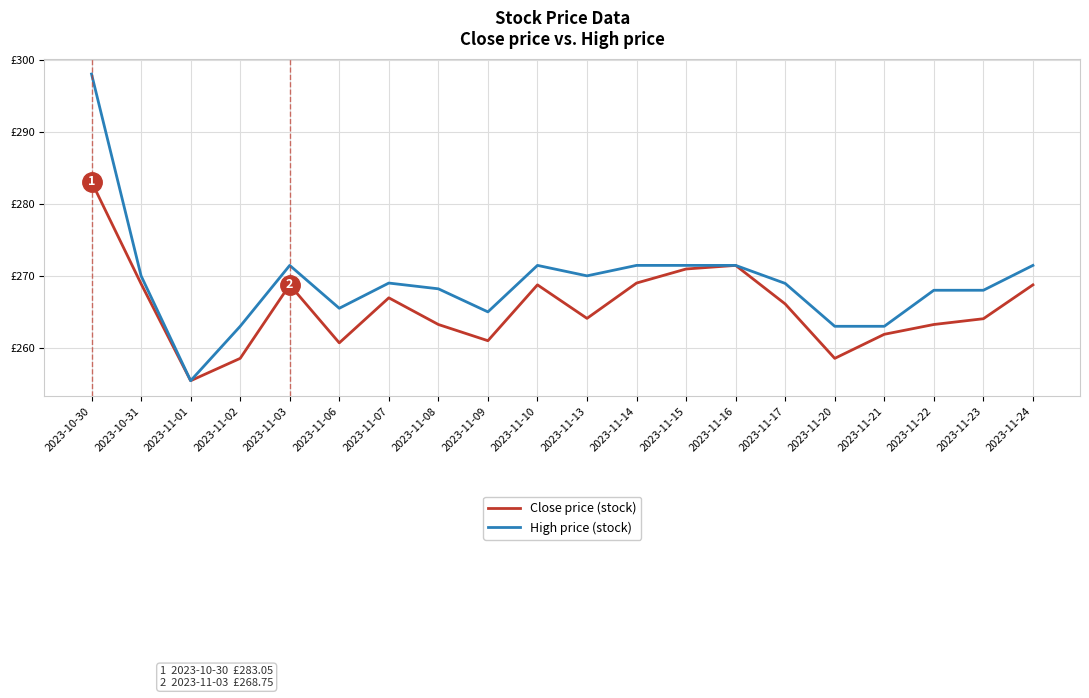

Does the chart display data point markers on the line(s)?

No